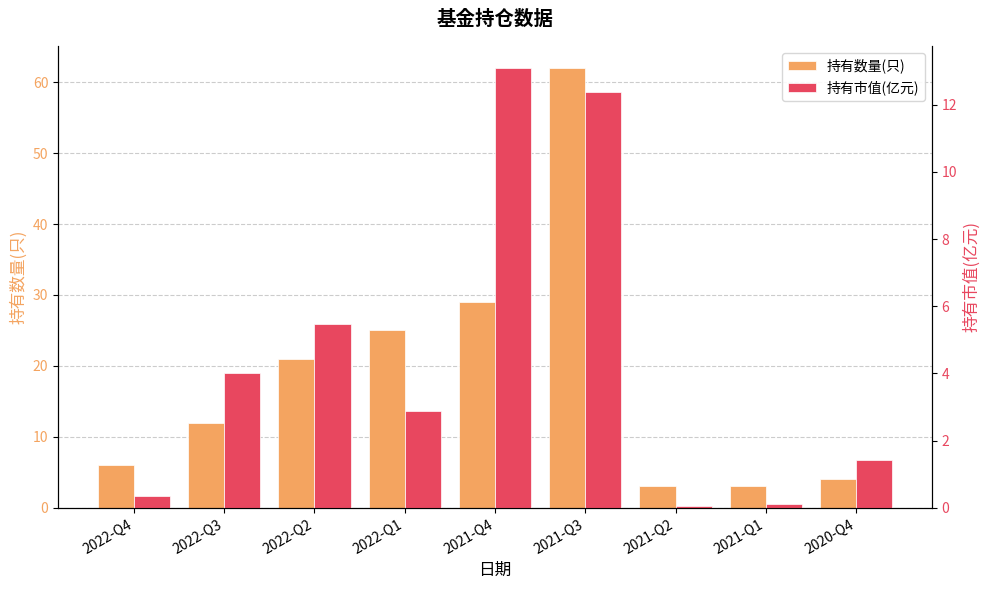

Which series has the largest range (max minus min)?

持有数量(只)